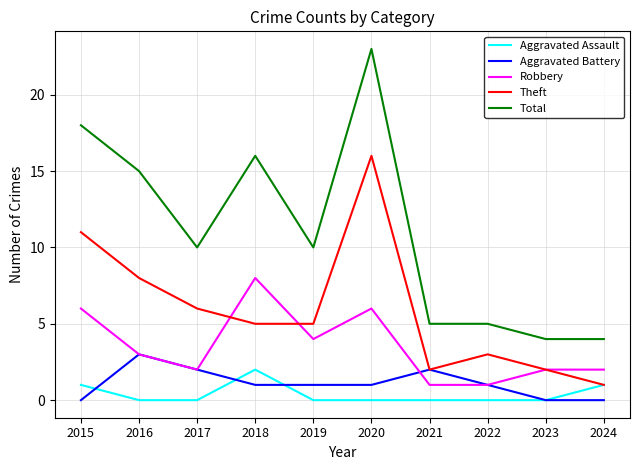

Reading right to left, list all the values displayed in this chart.

Aggravated Assault: 1	0	0	0	0	0	2	0	0	1
Aggravated Battery: 0	0	1	2	1	1	1	2	3	0
Robbery: 2	2	1	1	6	4	8	2	3	6
Theft: 1	2	3	2	16	5	5	6	8	11
Total: 4	4	5	5	23	10	16	10	15	18